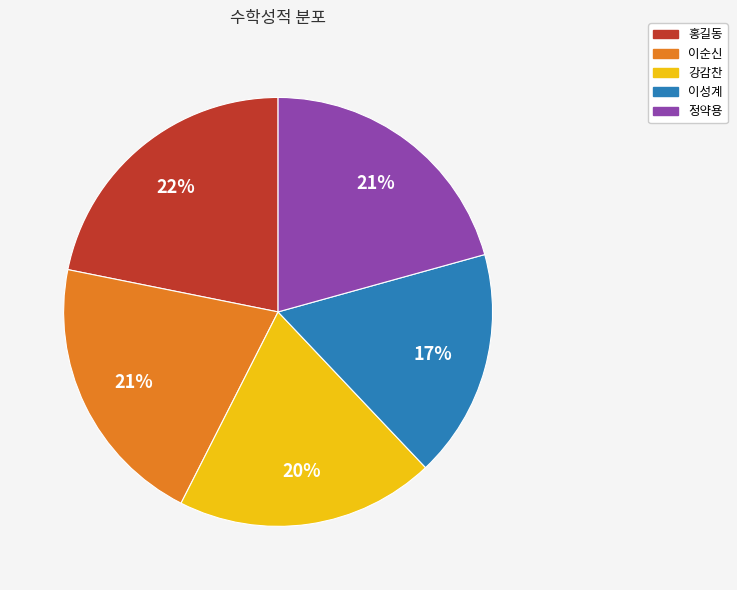

What is the smallest slice in the pie chart?

이성계